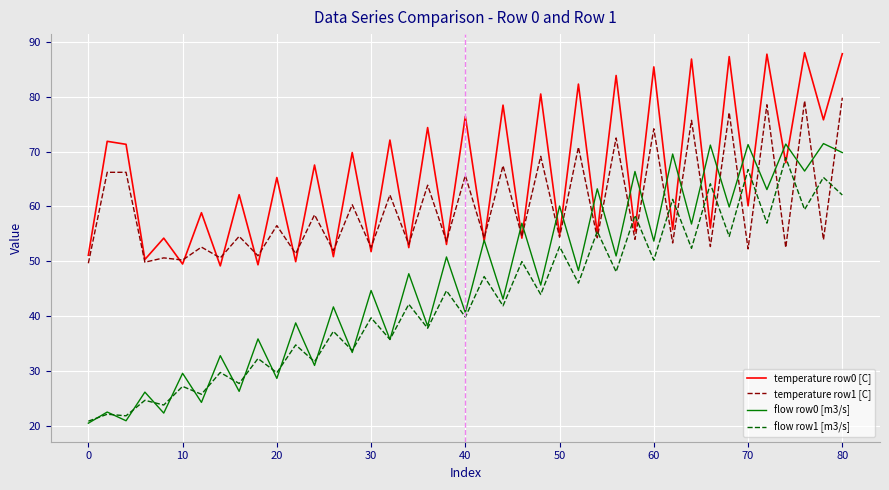

How many lines are shown in the chart?

4